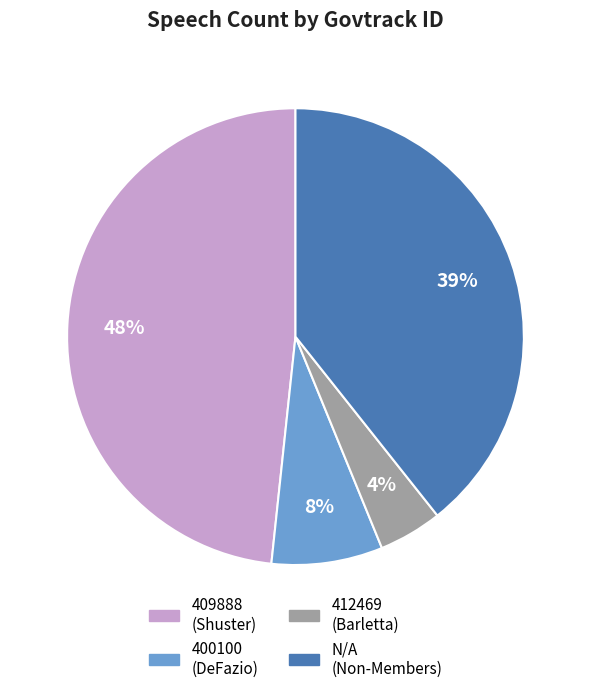

Between 412469 and 409888, which is larger?

409888